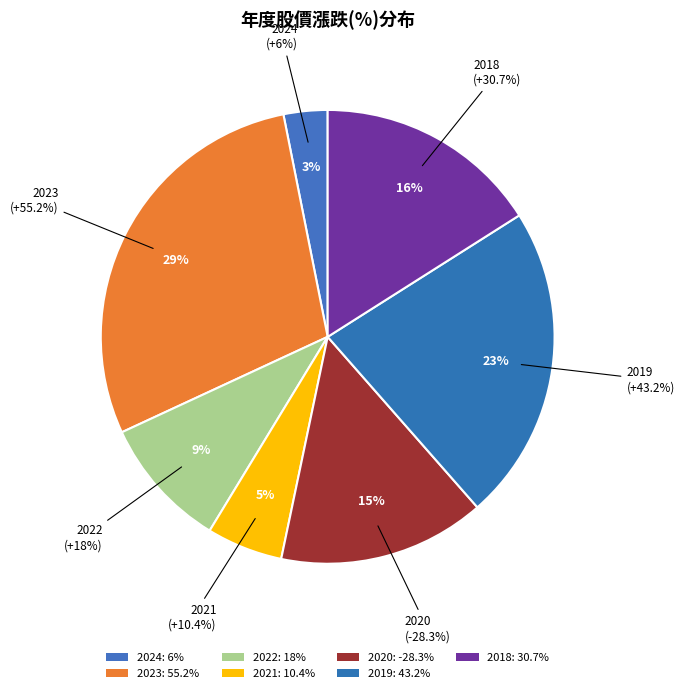

How many slices are in this pie chart?

7